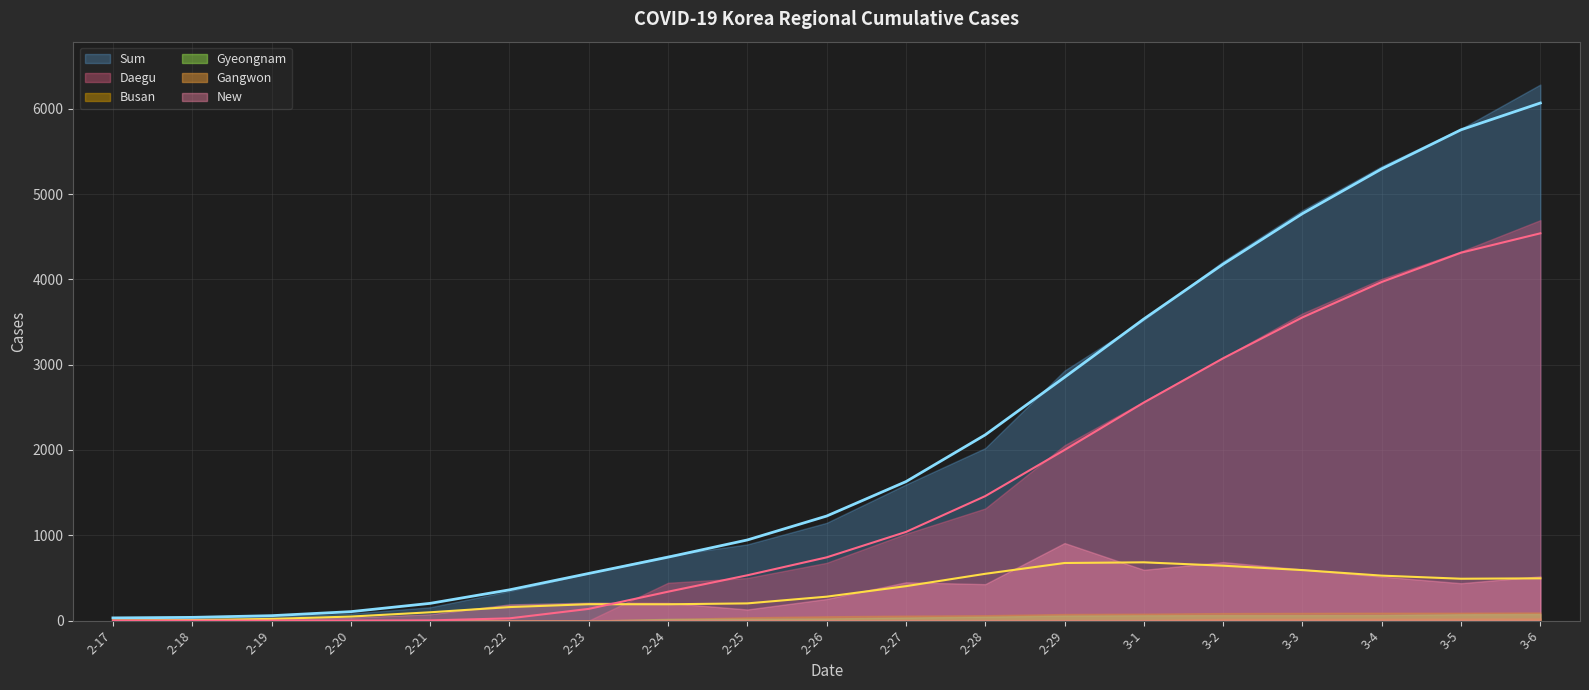

The Gangwon series shows 6 at 2-27. True or false?

True